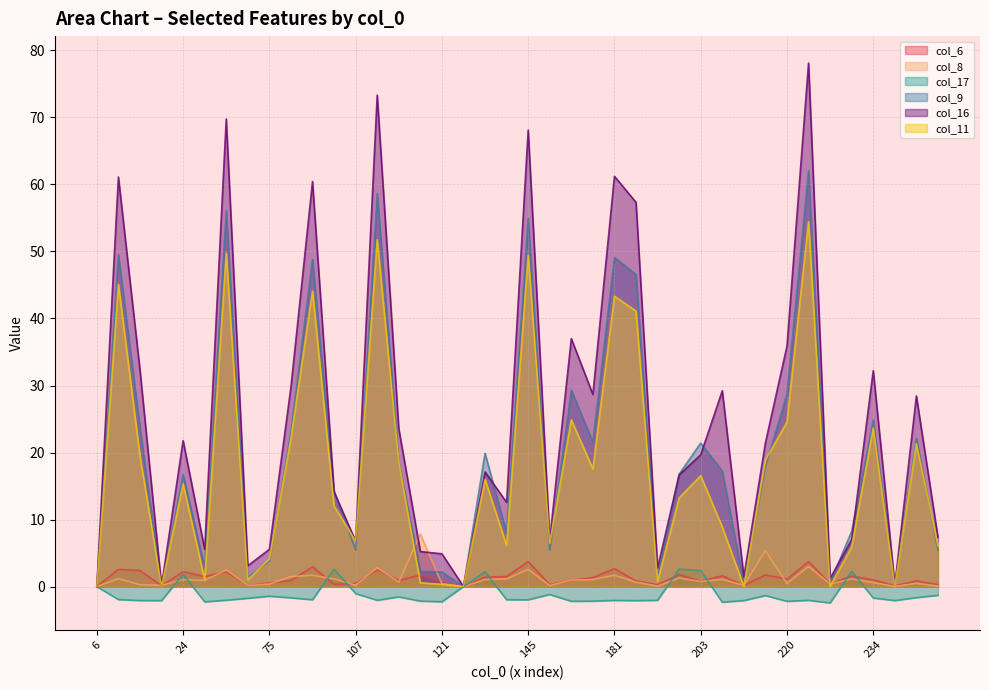

At which category does col_17 reach its first local peak?

24